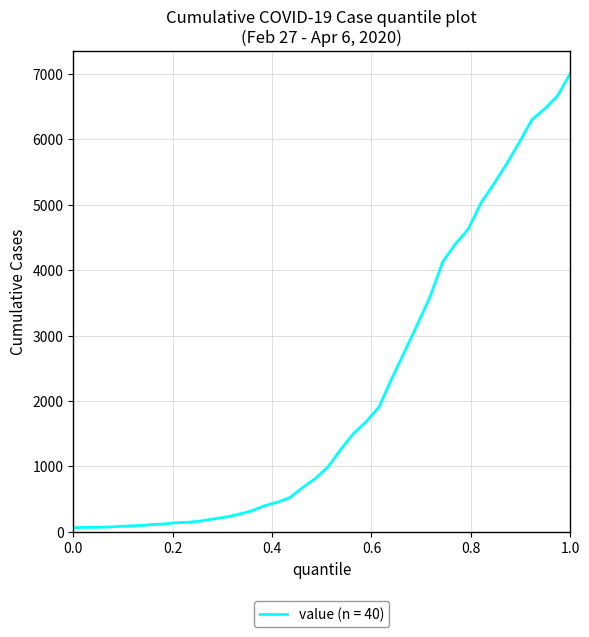

Reading left to right, extract all data points from this chart.

64	68	69	76	87	95	108	119	138	146	166	197	226	269	320	398	452	523	677	816	993	1261	1505	1686	1909	2345	2754	3168	3592	4129	4403	4628	5028	5317	5622	5952	6301	6466	6664	7003